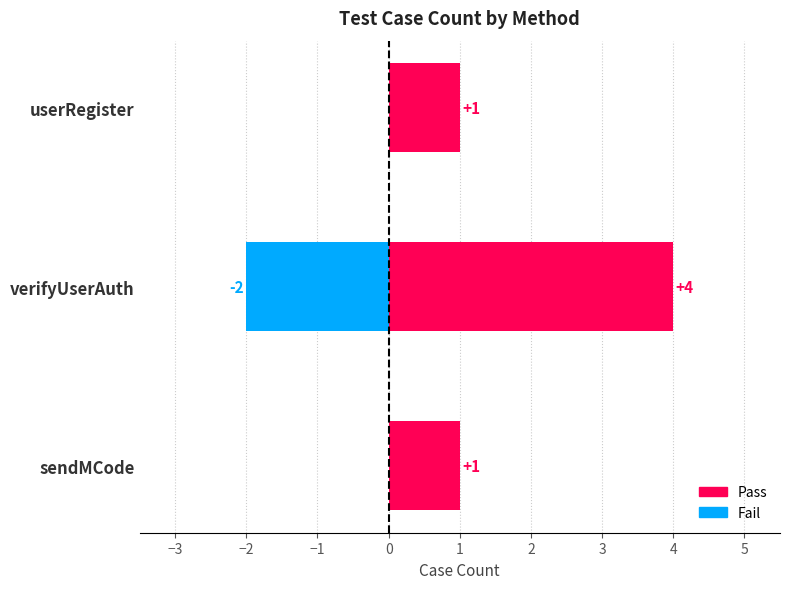

The Fail series shows 0 at userRegister. True or false?

True